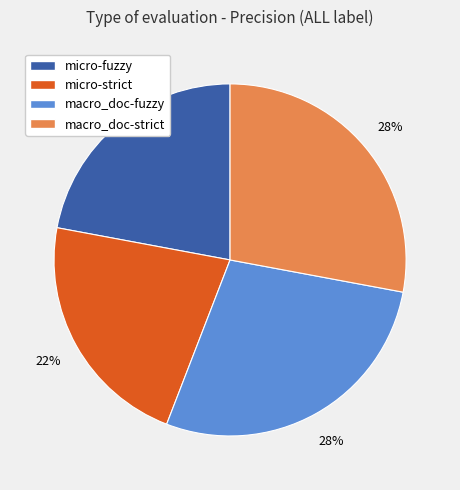

To the nearest percent, what portion does macro_doc-fuzzy represent?

28%